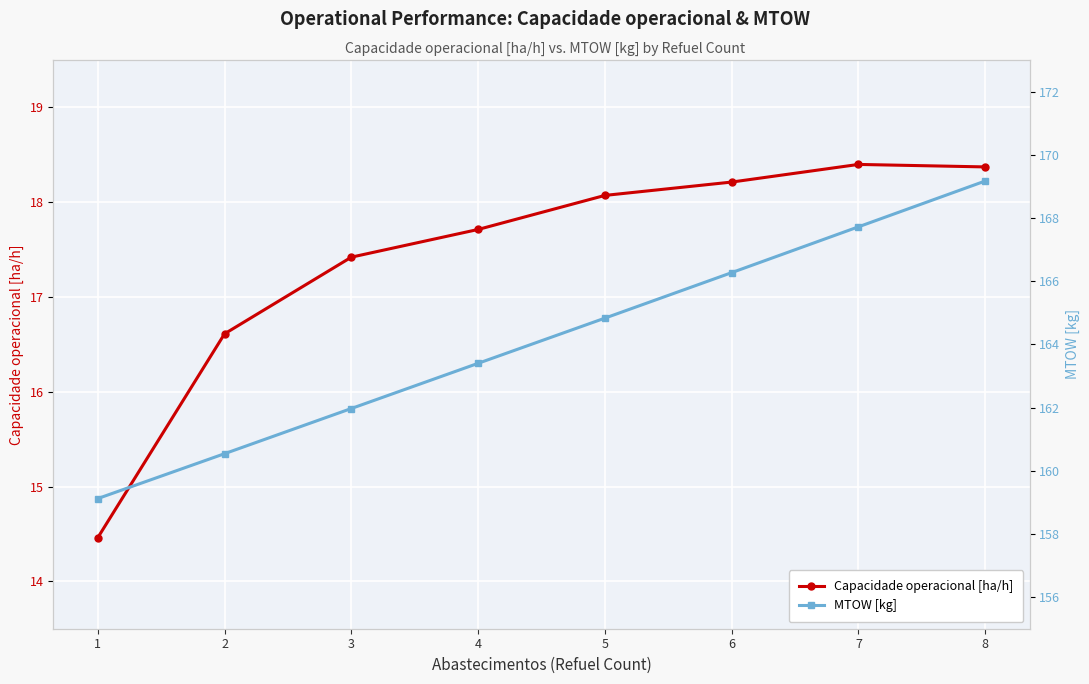

What is the value of the Capacidade operacional [ha/h] point at the 1st from the left?

14.5